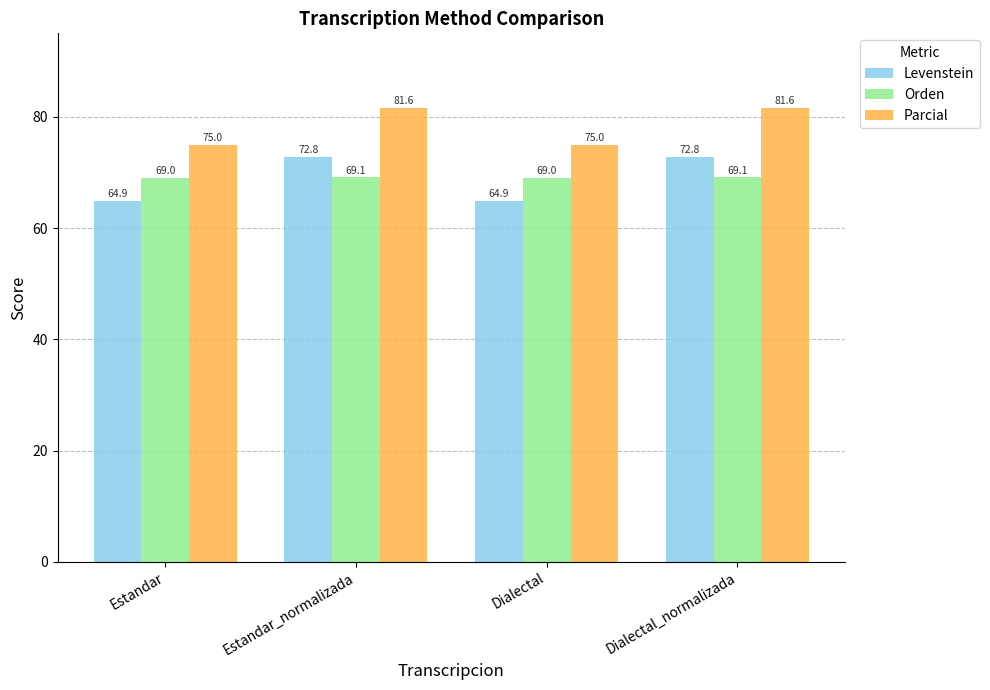

What is the difference between the maximum and minimum values in the Parcial series?

6.7